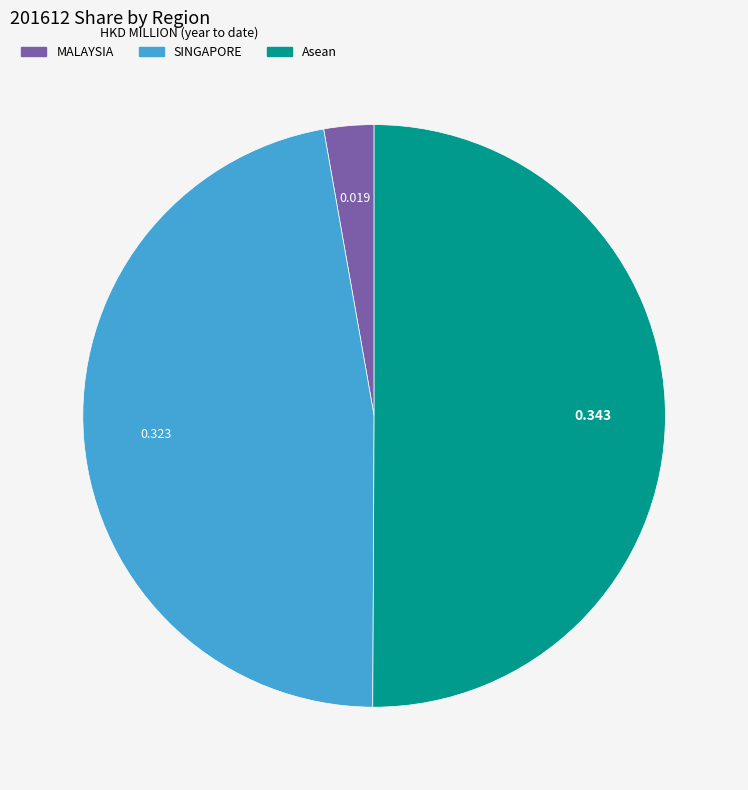

Rank the categories by value from lowest to highest.

MALAYSIA, SINGAPORE, Asean